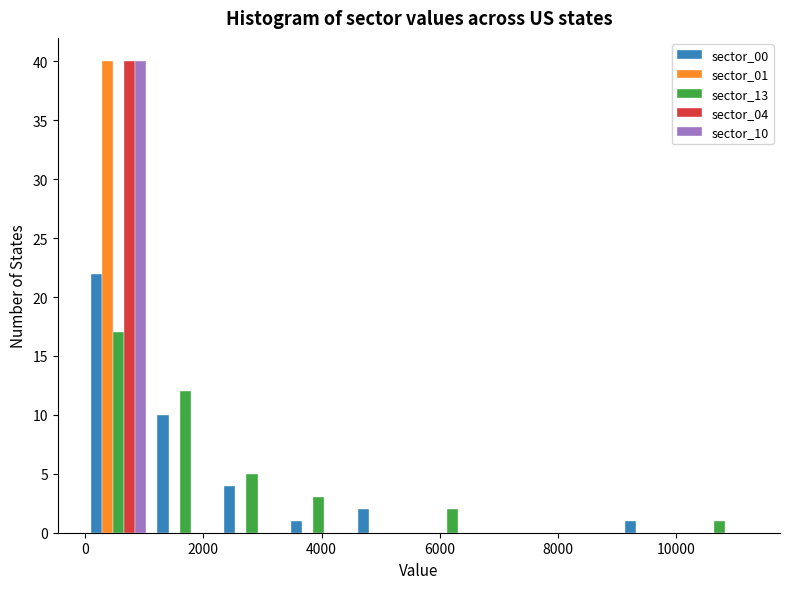

What is the height of the sector_13 bar covering 0 to 1200 on the x-axis? Neither the bar edges nor the heights are printed on the chart, so give them approximately, as read against the axes.

17